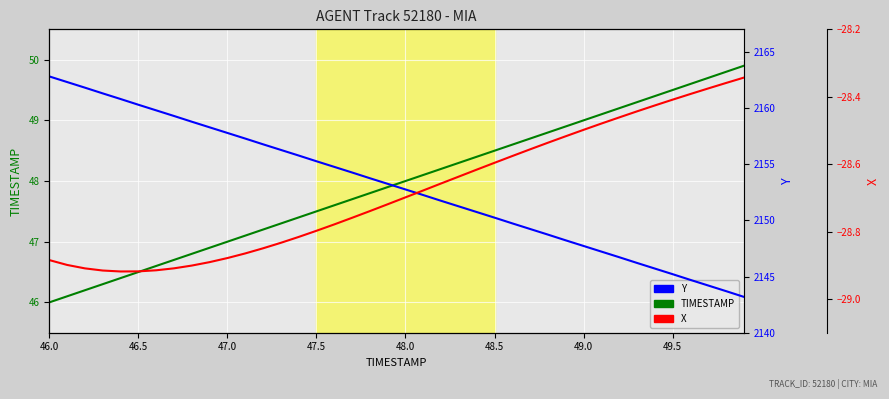

What is the maximum value shown in the chart?

2162.8